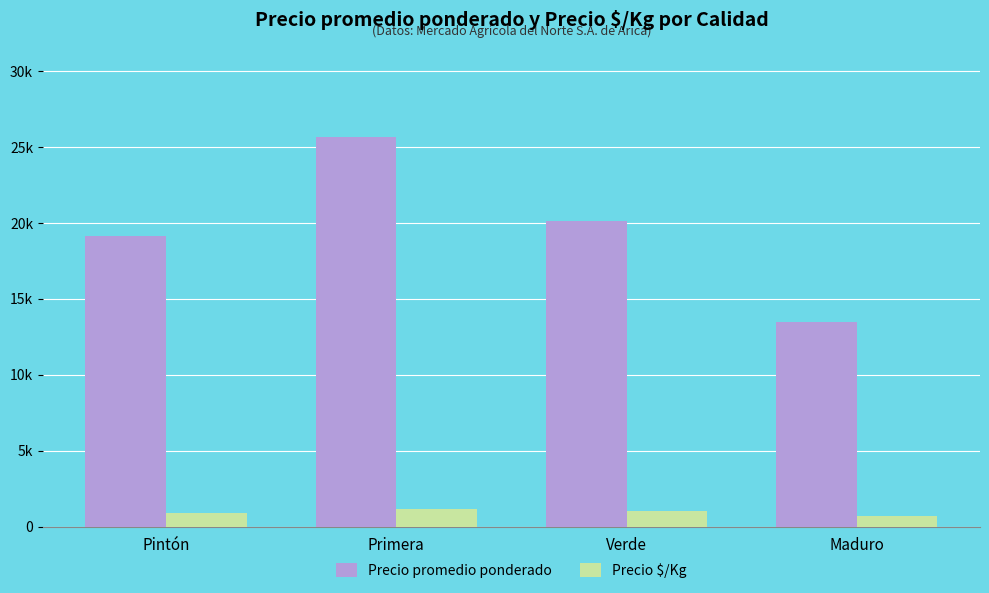

Are the bars horizontal?

No